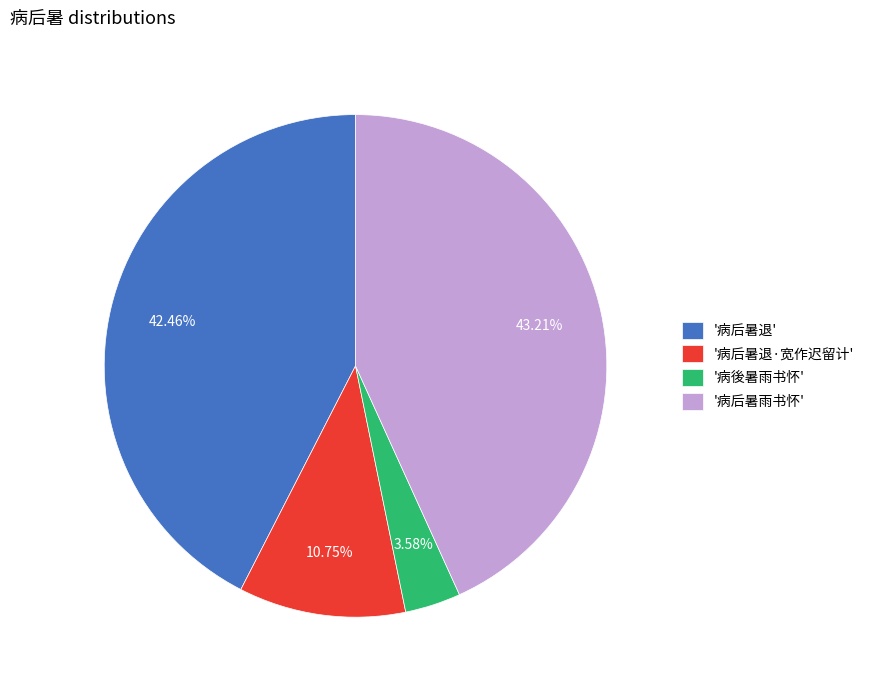

Is the sum of '病后暑退' and '病后暑退·宽作迟留计' greater than half?

Yes